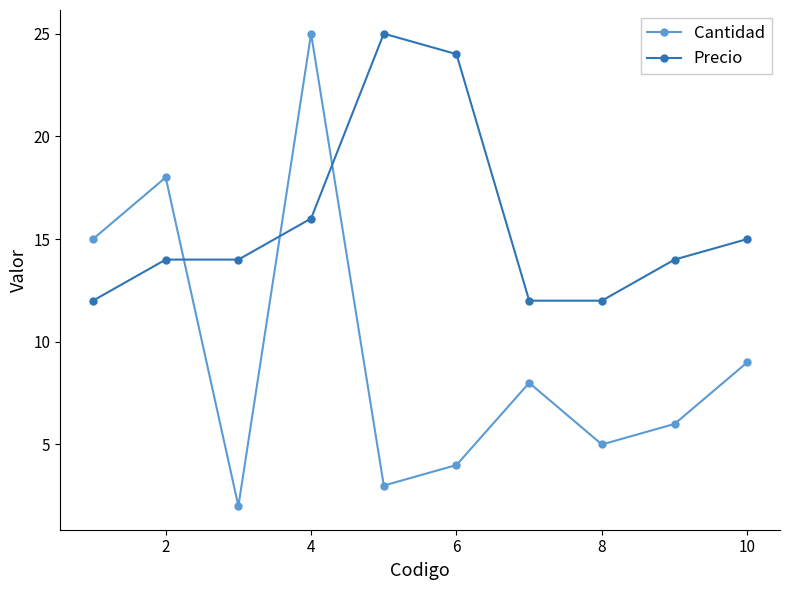

What are all the series names shown in the legend?

Cantidad, Precio